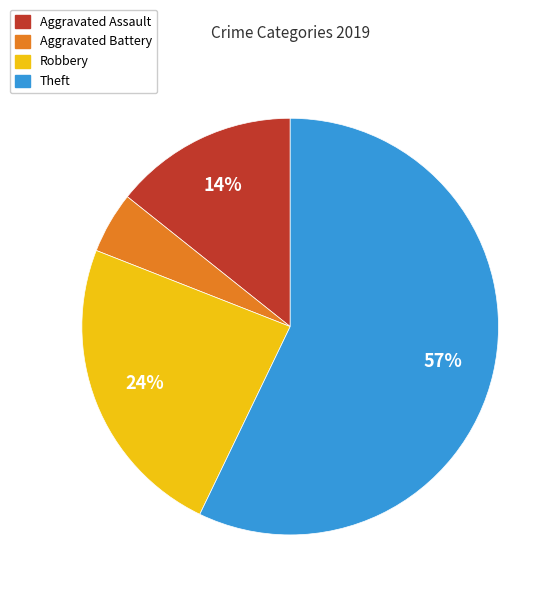

To the nearest percent, what percentage of the pie is Robbery?

24%